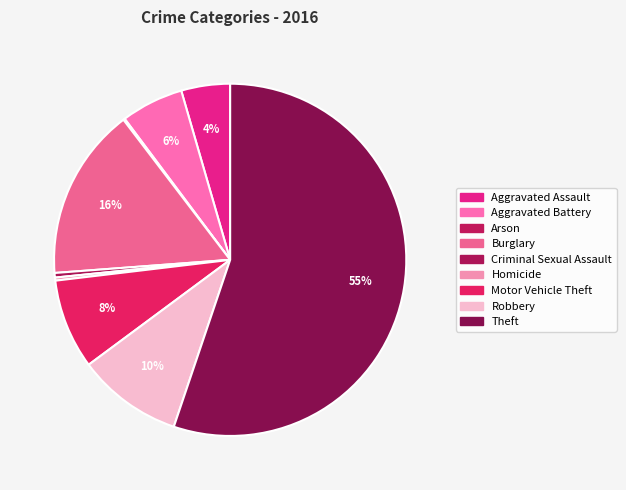

Which slice is the largest?

Theft